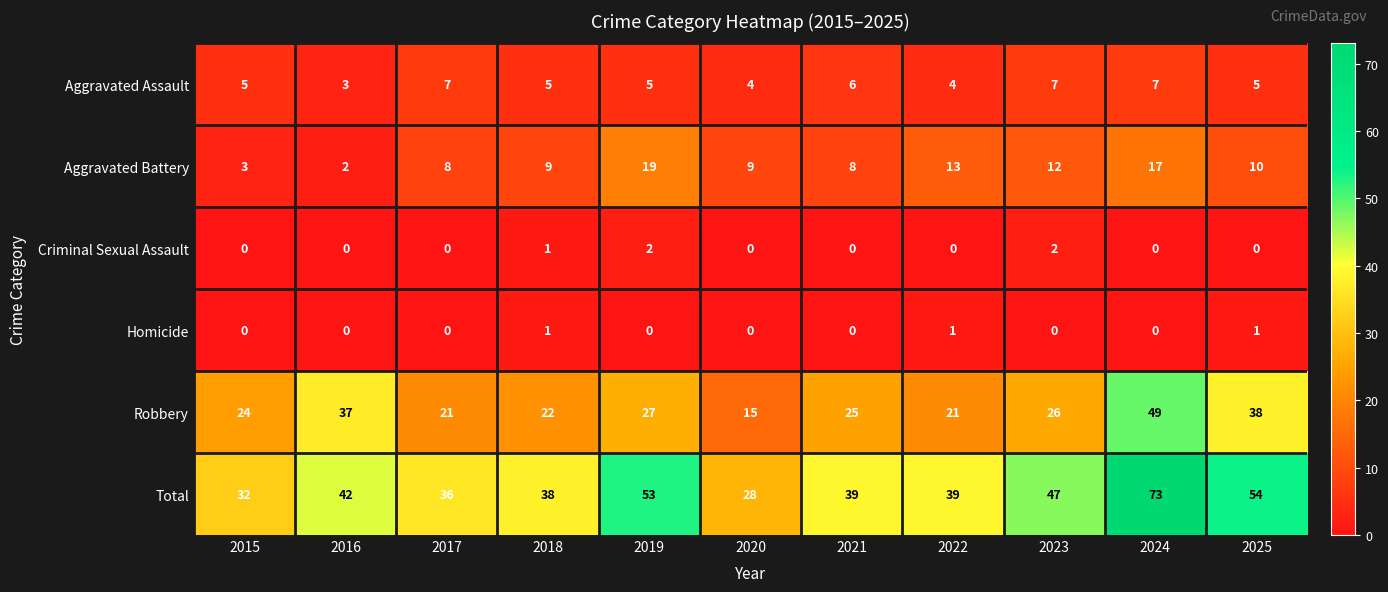

At 2025, list the series in order from smallest to largest.

Criminal Sexual Assault, Homicide, Aggravated Assault, Aggravated Battery, Robbery, Total